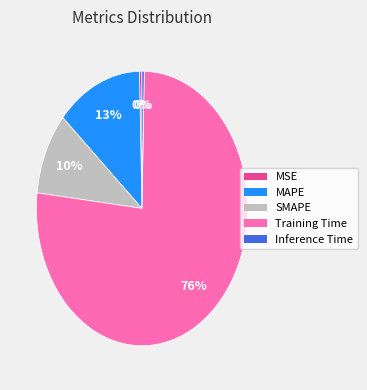

What is the largest slice in the pie chart?

Training Time